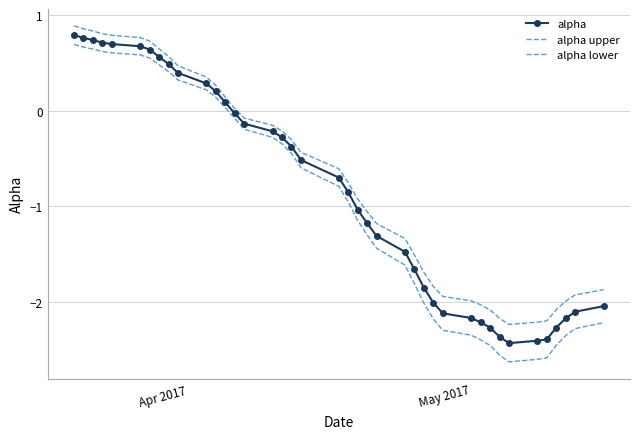

How many positive values does the alpha lower series have?

13